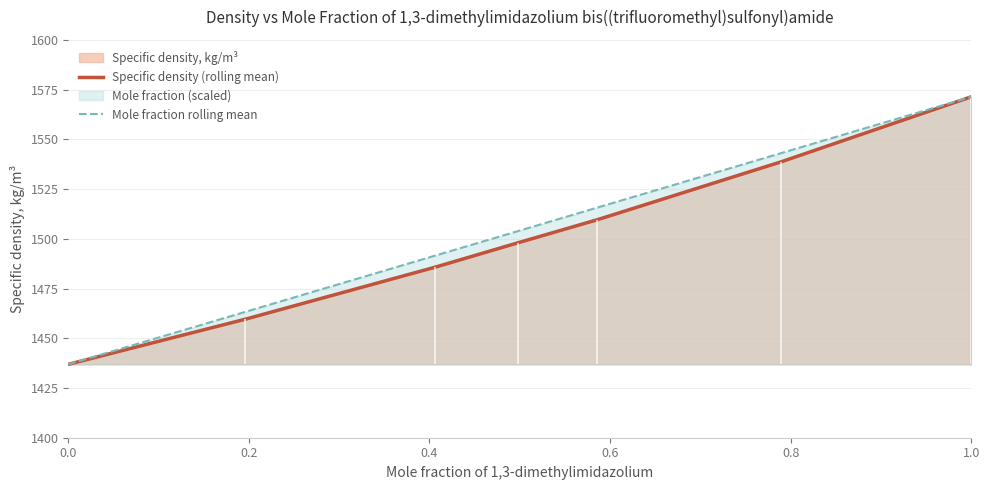

True or false: Specific density (rolling mean) has a value of 534.1 at 0.0.

False